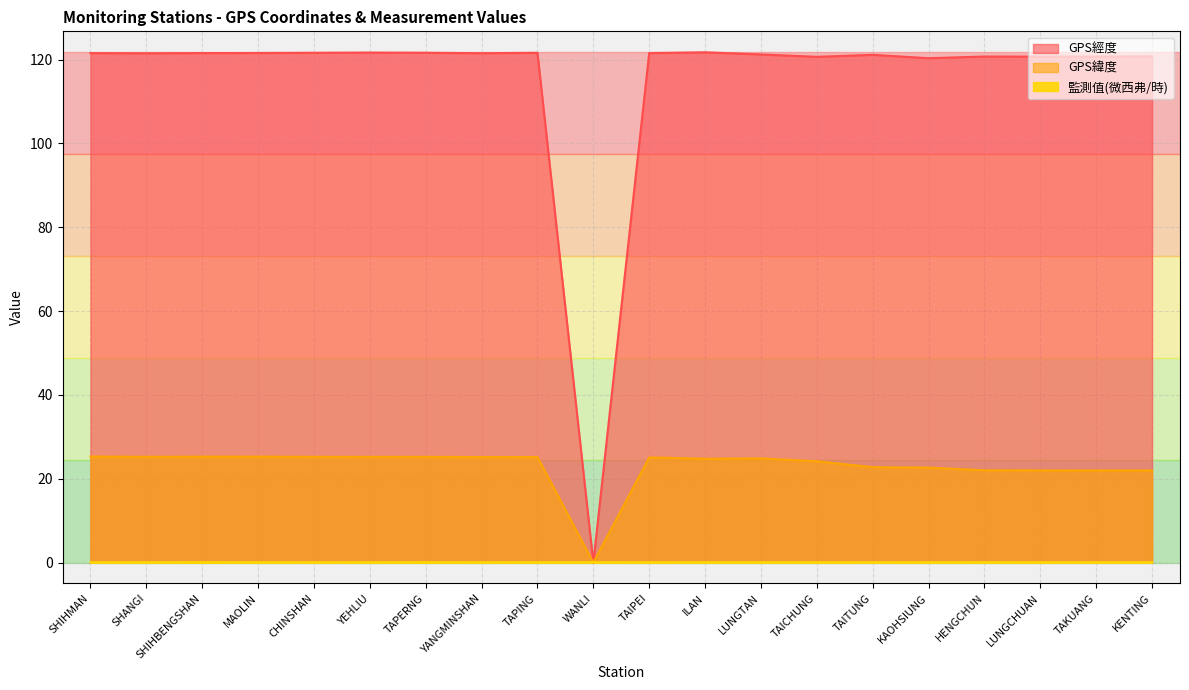

Which category has the lowest value across all series?

WANLI